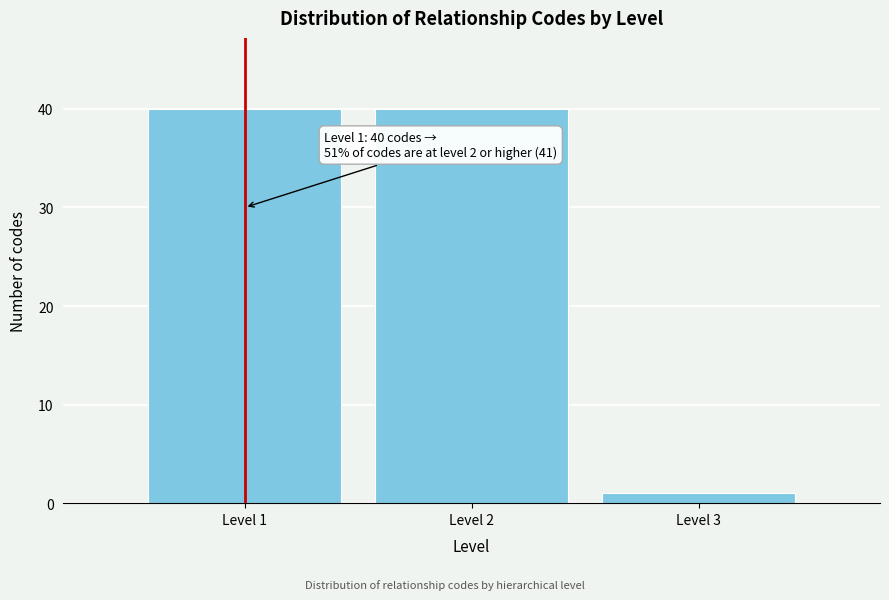

Reading left to right, extract all data points from this chart.

40	40	1